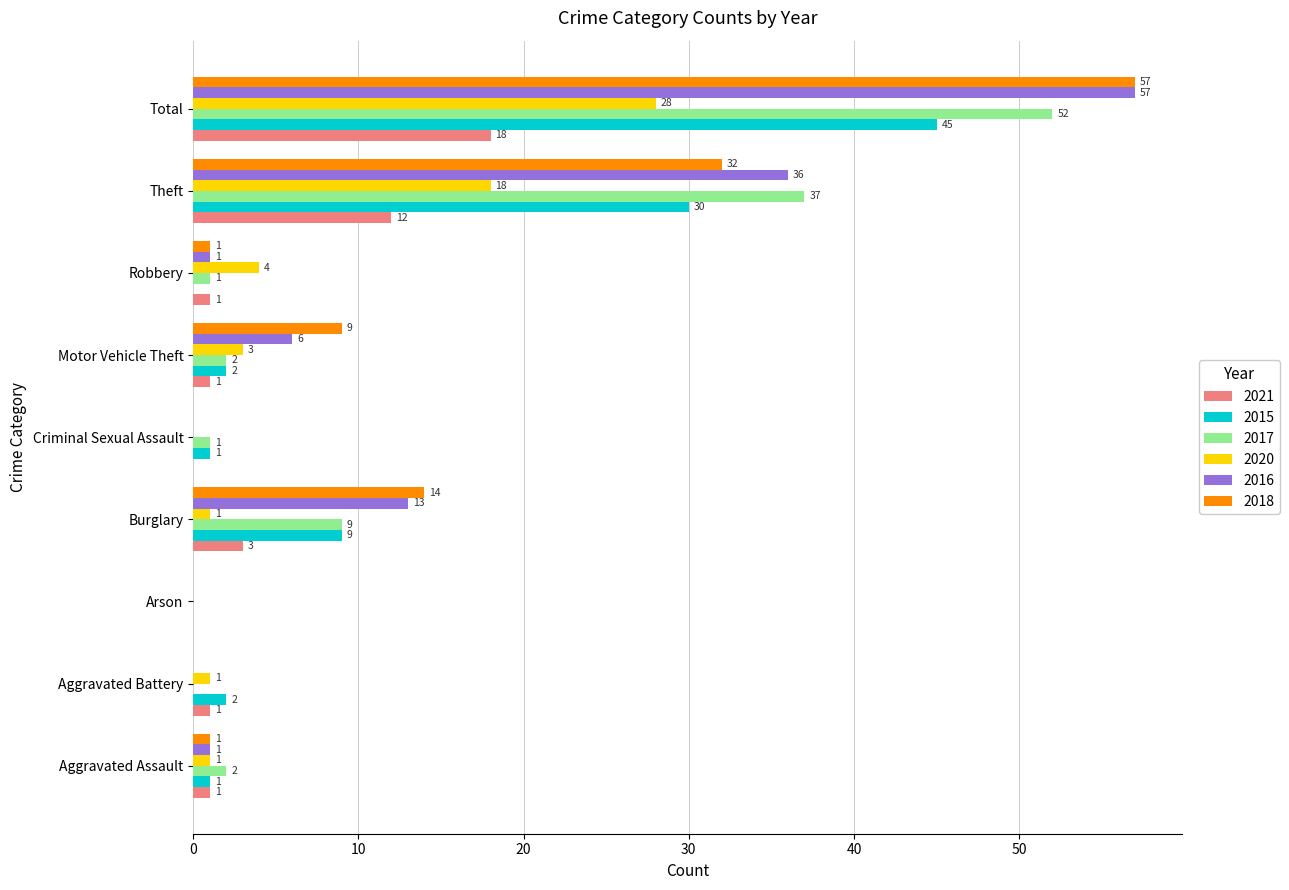

True or false: 2018 has a value of 14 at Burglary.

True